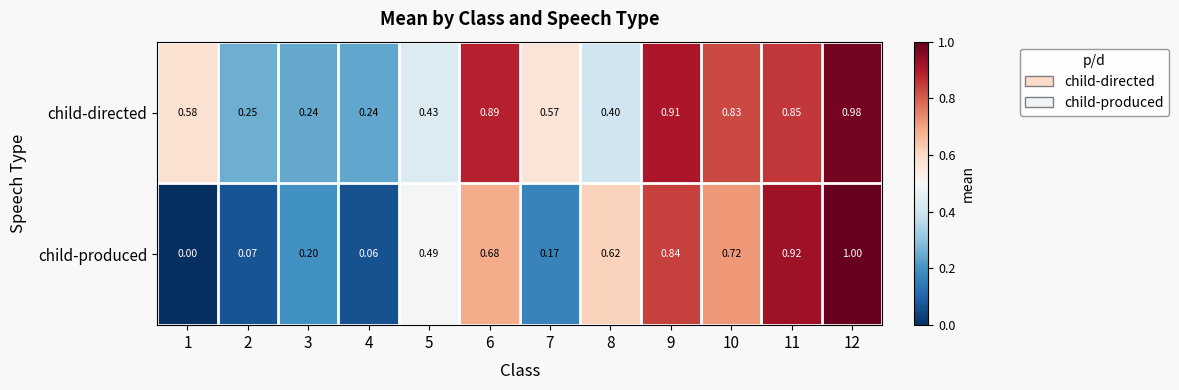

Which series changed the most between 2 and 11?

child-produced